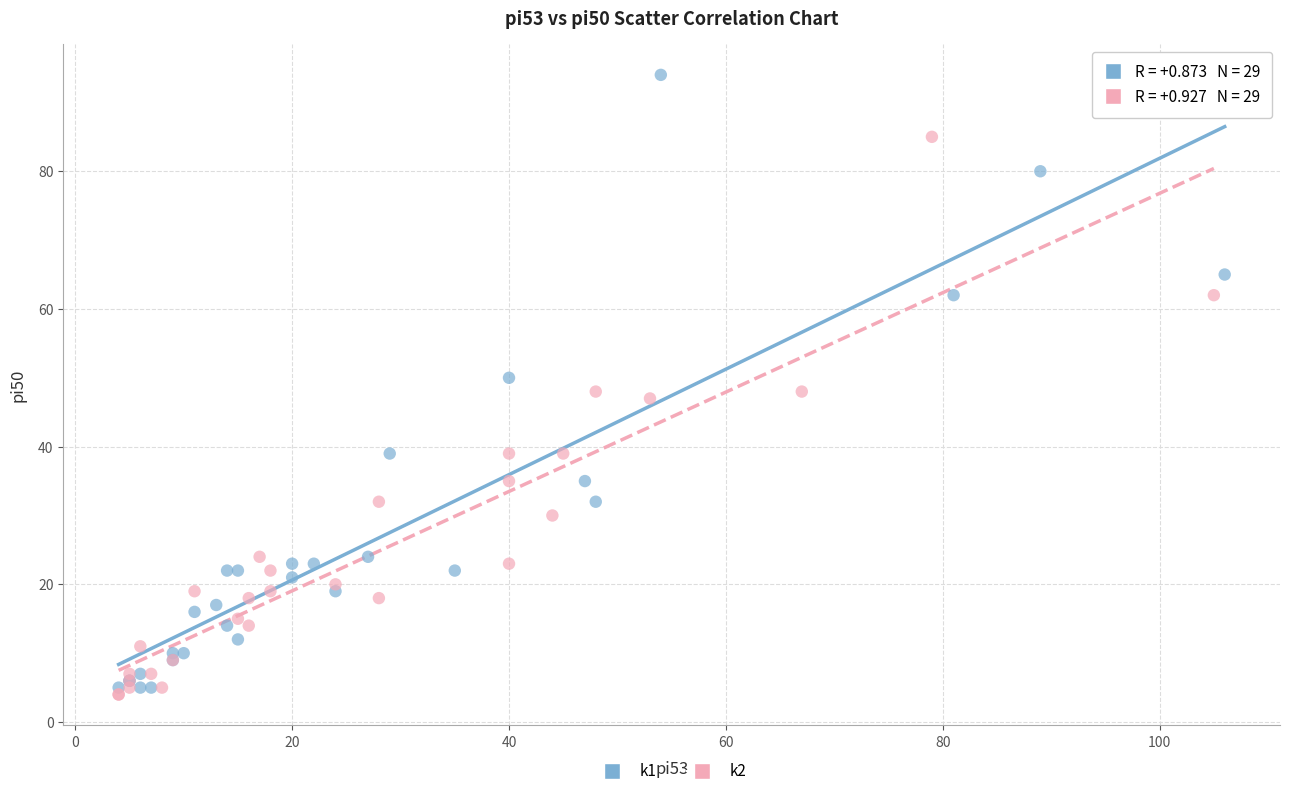

Which series has the widest spread of Y values?

k1